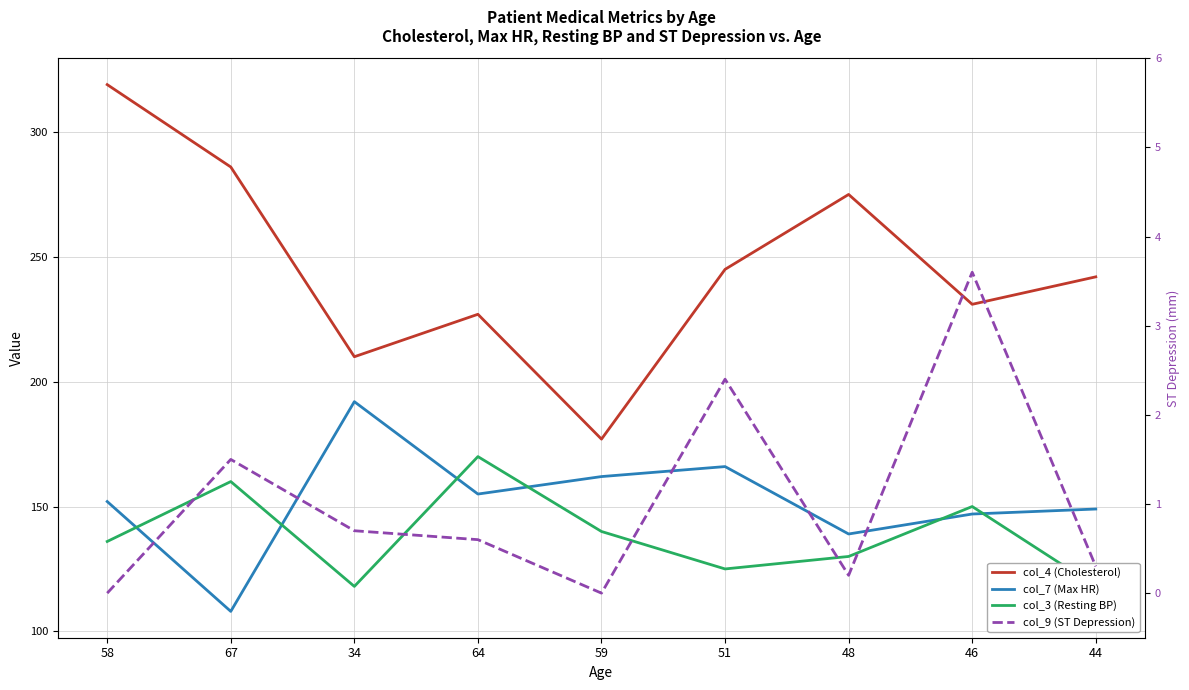

True or false: col_4 (Cholesterol) and col_9 (ST Depression) cross at least once.

False